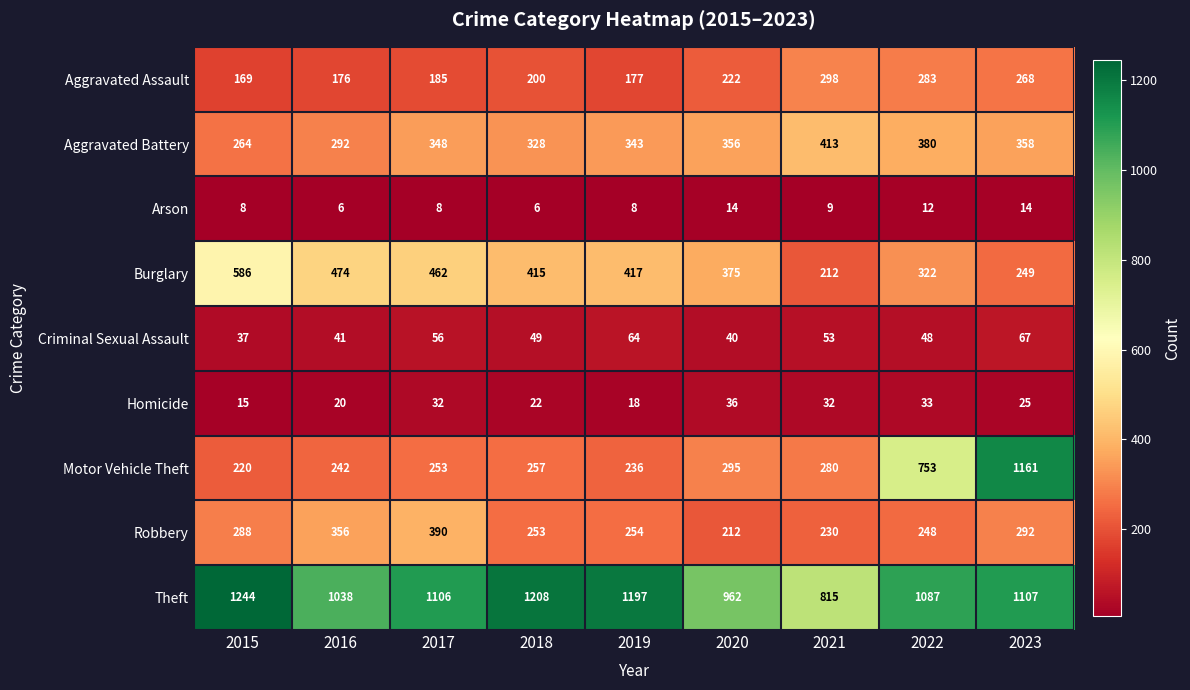

At which label is Arson closest to 10?

2021